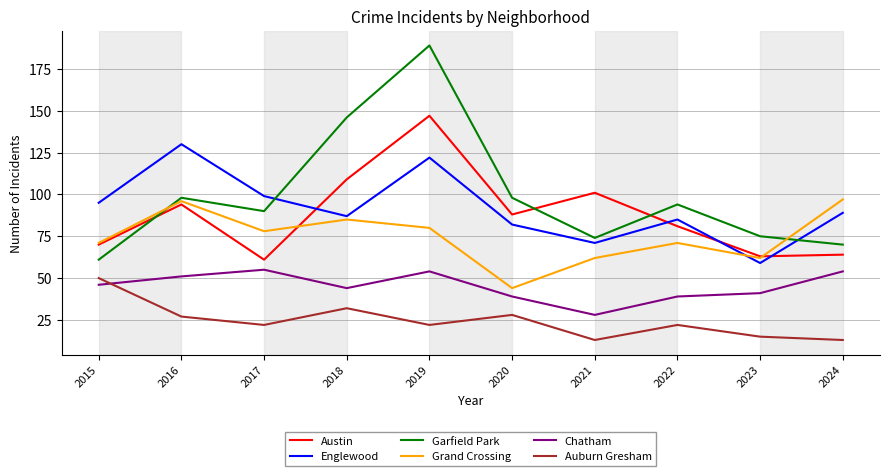

Where do Garfield Park and Grand Crossing first cross each other?

2015 and 2016